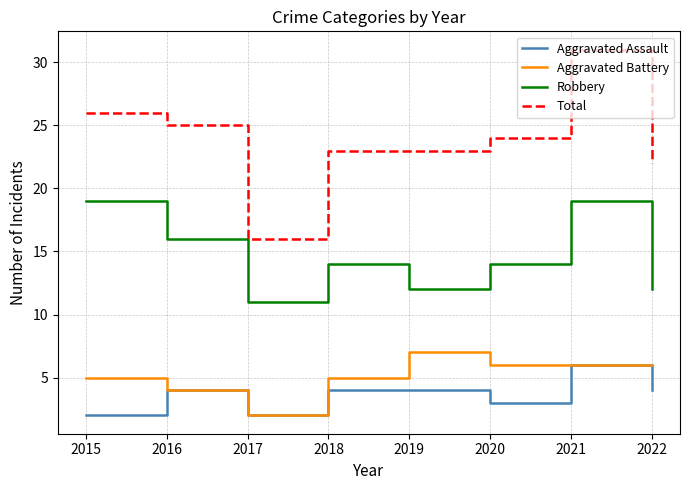

What is the total value across all series at 2020?

47